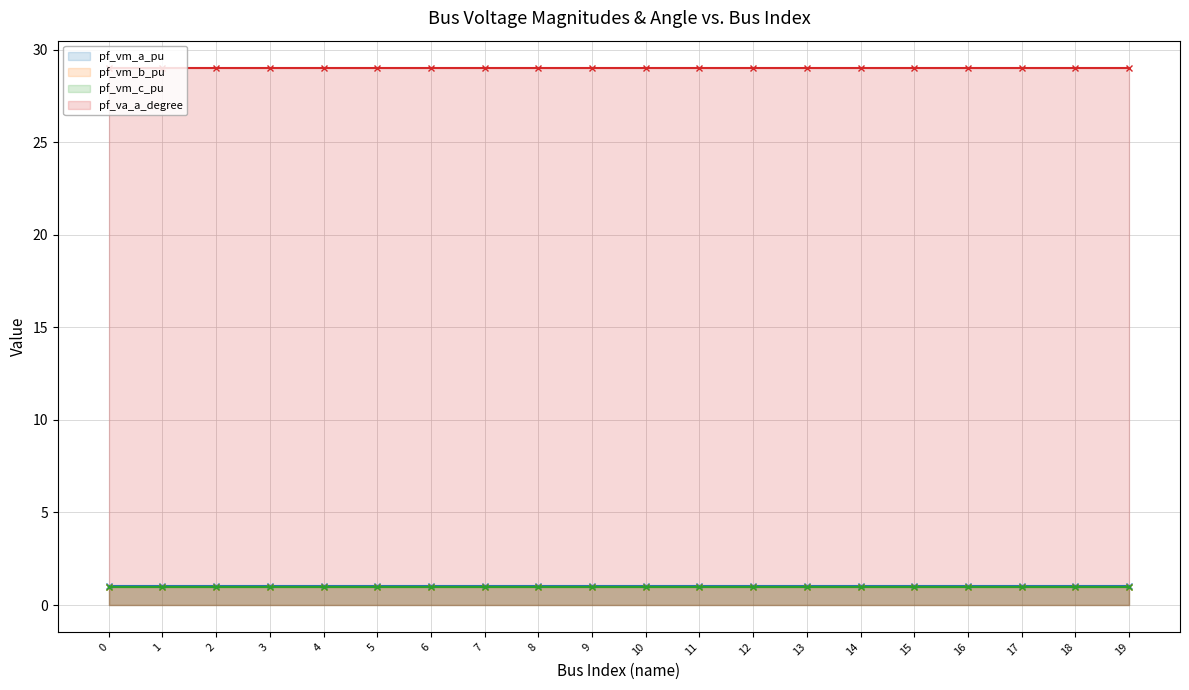

Reading left to right, transcribe all the data shown in this chart.

pf_vm_a_pu: 1.0	1.0	1.0	1.0	1.0	1.0	1.0	1.0	1.0	1.0	1.0	1.0	1.0	1.0	1.0	1.0	1.0	1.0	1.0	1.0
pf_vm_b_pu: 1.0	1.0	1.0	1.0	1.0	1.0	1.0	1.0	1.0	1.0	1.0	1.0	1.0	1.0	1.0	1.0	1.0	1.0	1.0	1.0
pf_vm_c_pu: 1.0	1.0	1.0	1.0	1.0	1.0	1.0	1.0	1.0	1.0	1.0	1.0	1.0	1.0	1.0	1.0	1.0	1.0	1.0	1.0
pf_va_a_degree: 29.0	29.0	29.0	29.0	29.0	29.0	29.0	29.0	29.0	29.0	29.0	29.0	29.0	29.0	29.0	29.0	29.0	29.0	29.0	29.0